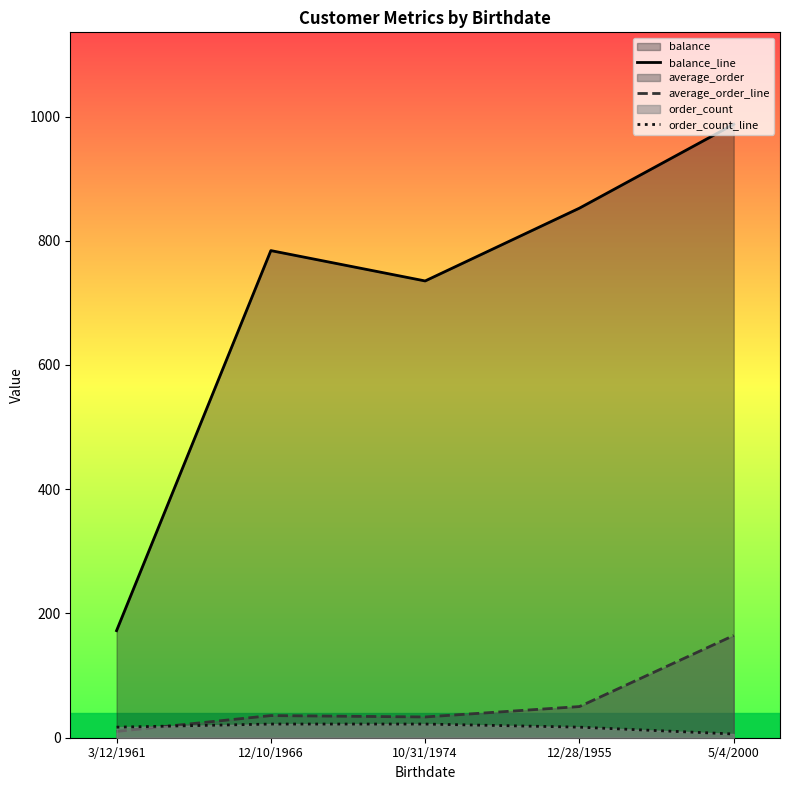

What is the average value of the average_order_line series?

58.8